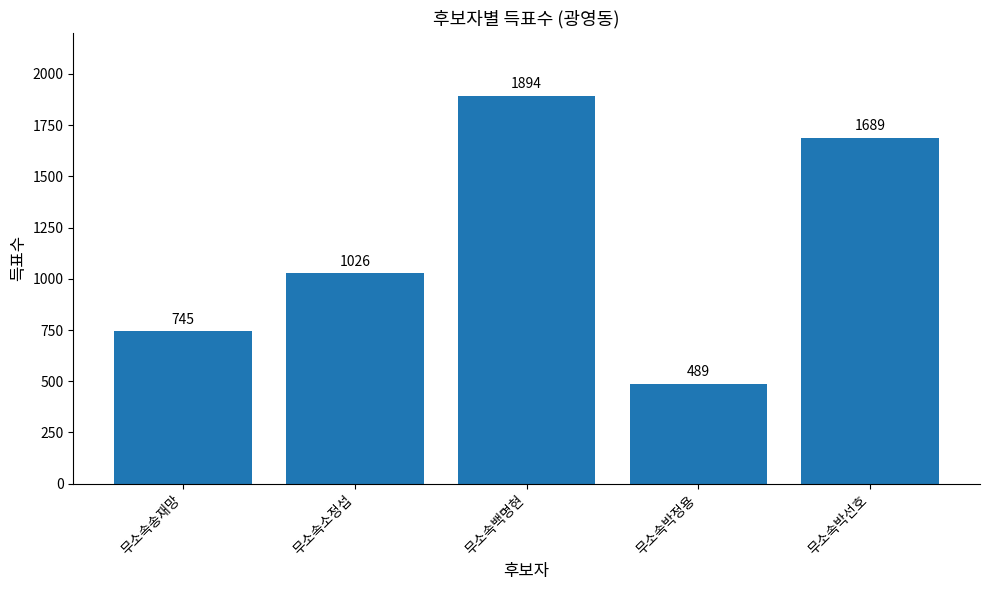

Where is the data nearest to the value 1191?

무소속소정섭